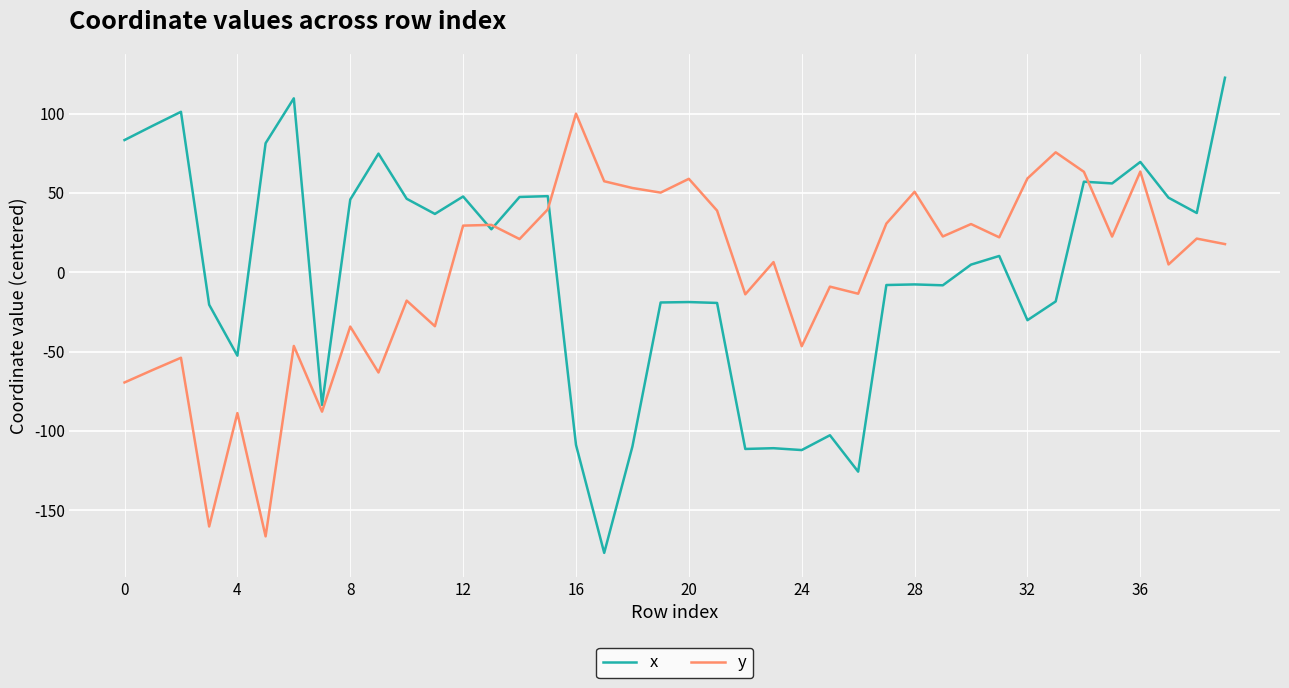

List the series in order of their peak value, lowest first.

y, x